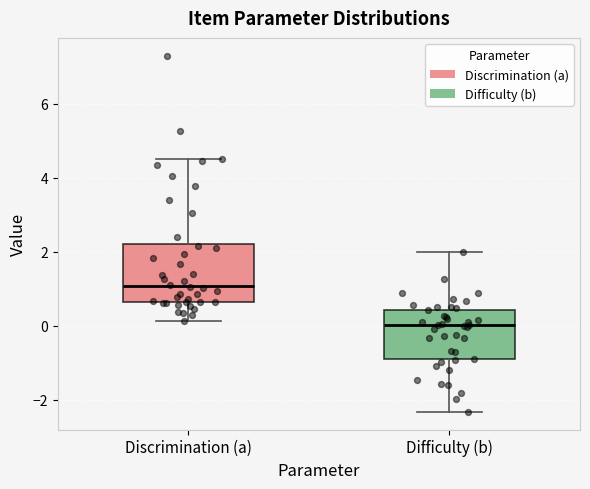

Where does the lower whisker of the box for Difficulty (b) end on the y-axis? The values are not printed on the chart, so give them approximately, as read against the axis.

-2.4